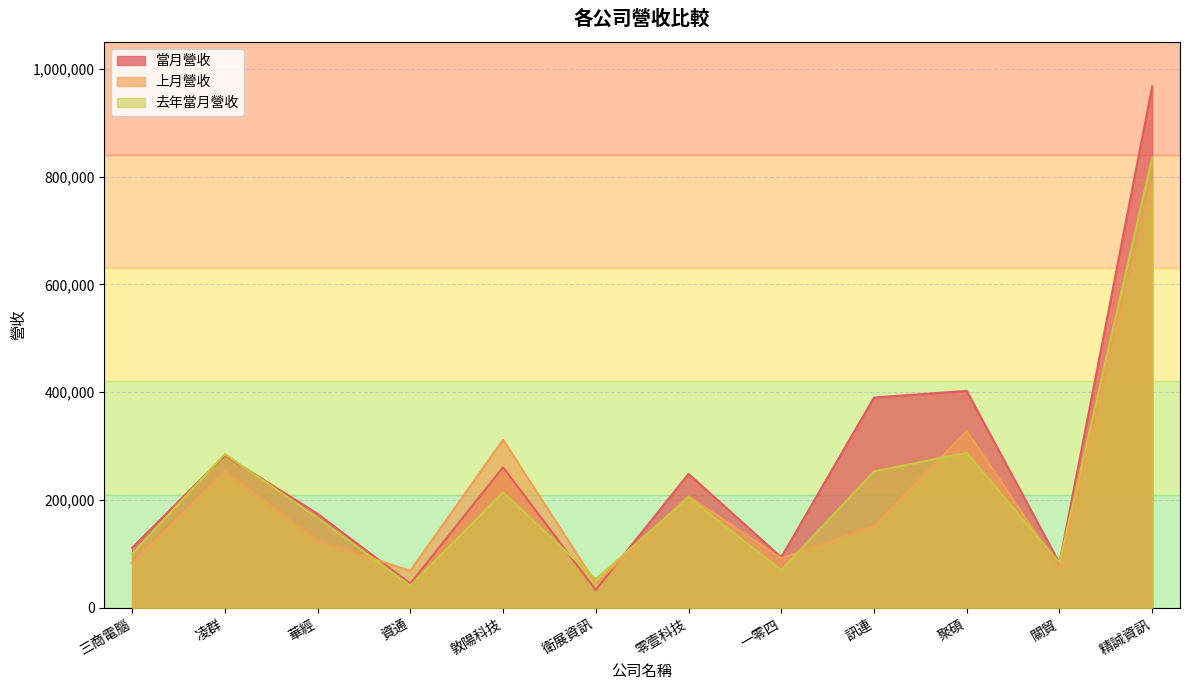

The value of 去年當月營收 at 衛展資訊 is 53147. True or false?

True